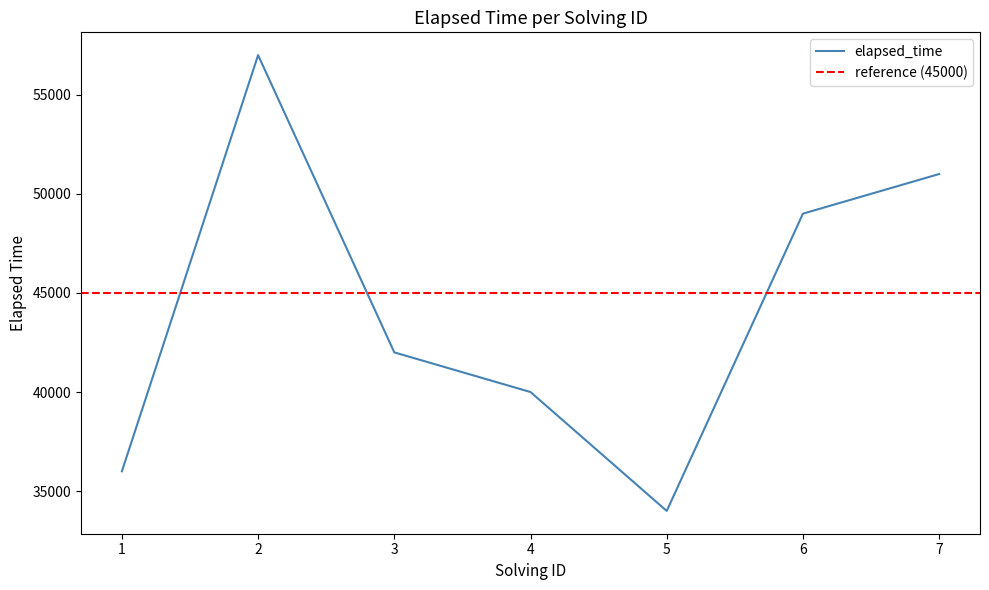

What is the difference between the maximum and second lowest values?

21000